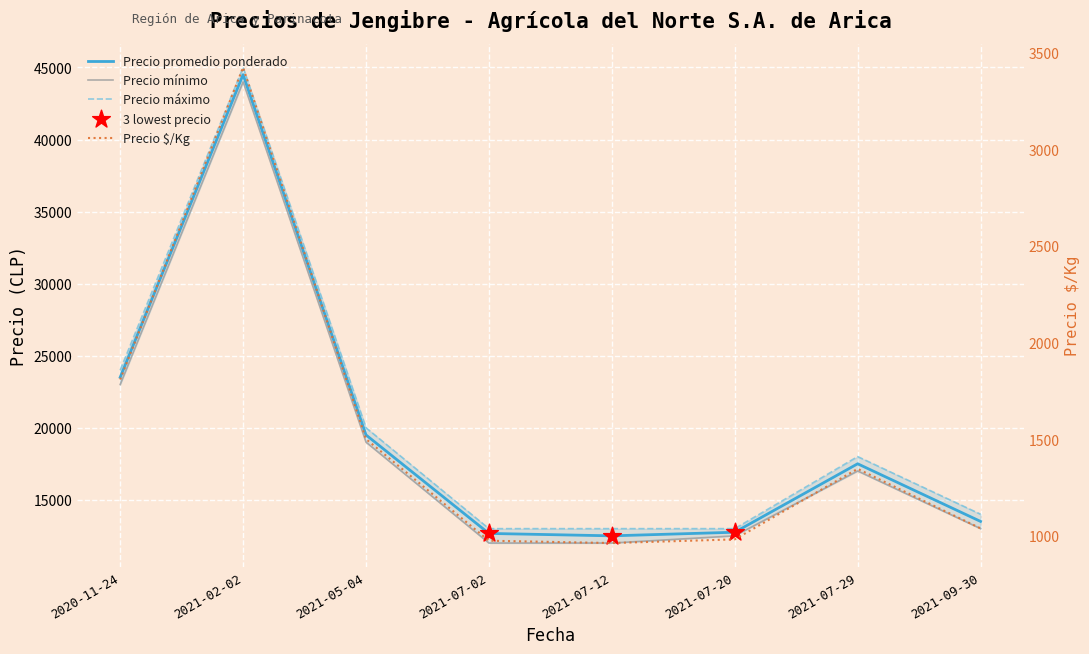

At which category is the sum across all series the highest?

2021-02-02